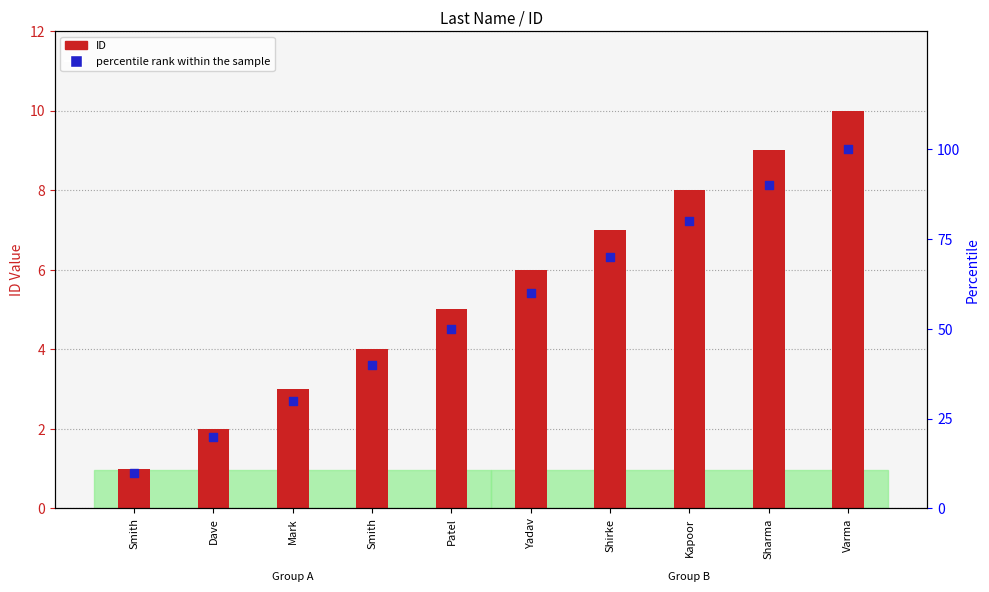

What are all the series names shown in the legend?

ID, percentile rank within the sample